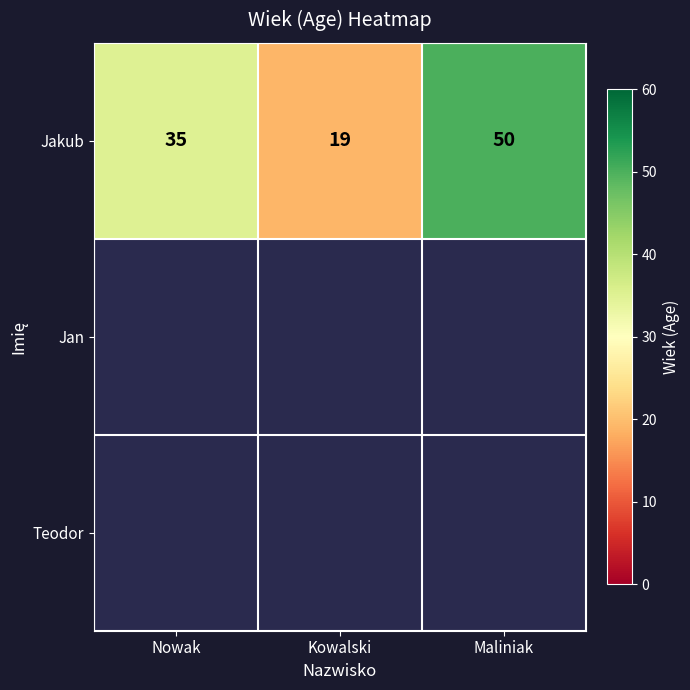

How many series are shown in this chart?

3